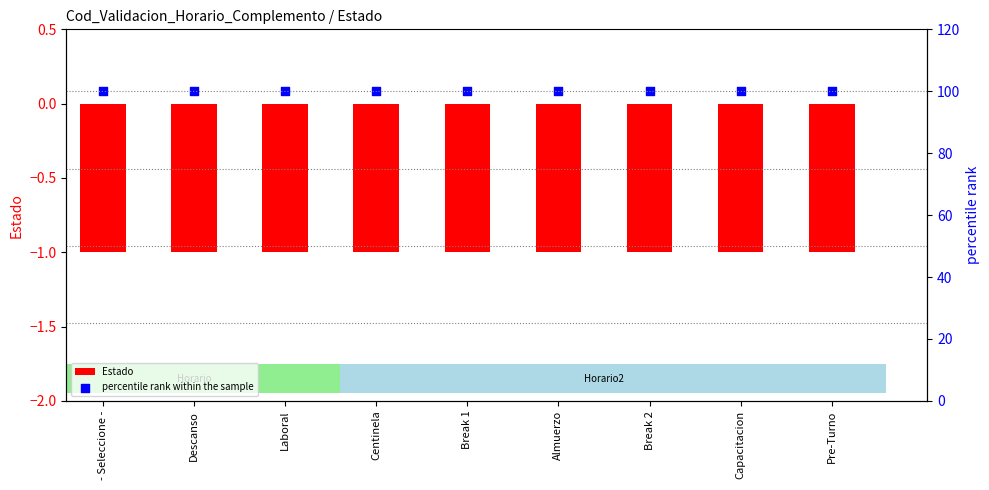

What are all the series names shown in the legend?

Estado, percentile rank within the sample